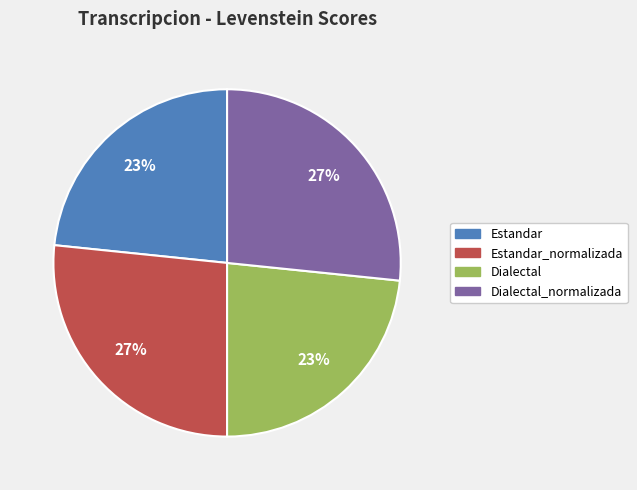

Is there any slice that represents more than half of the pie?

No